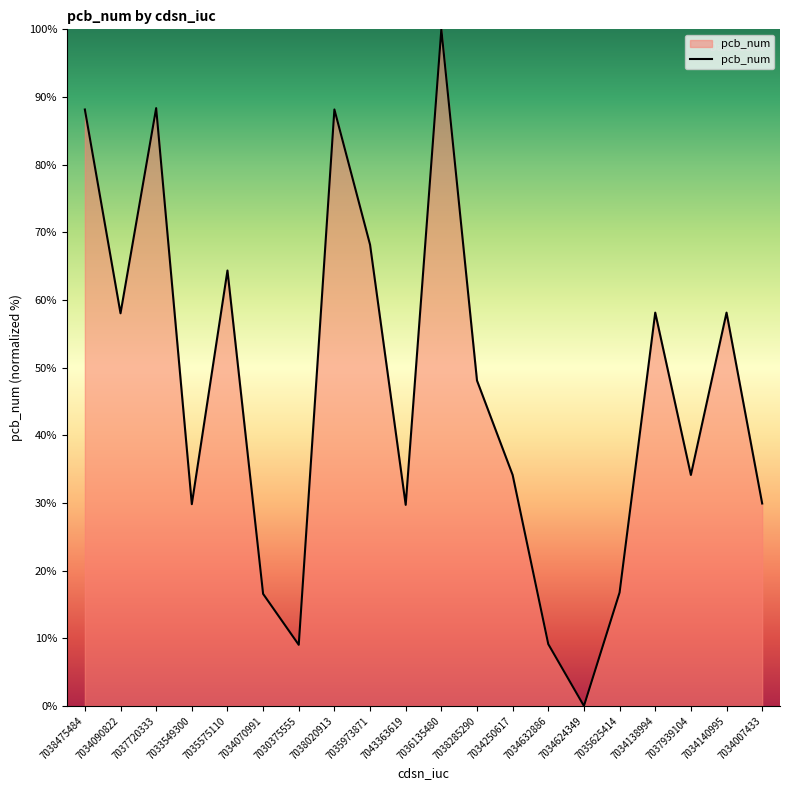

The value at 7035575110 is 34.1. True or false?

False